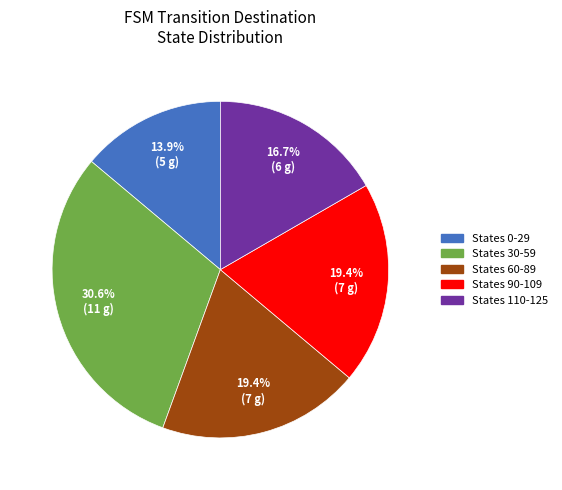

Is there a majority slice in this chart?

No